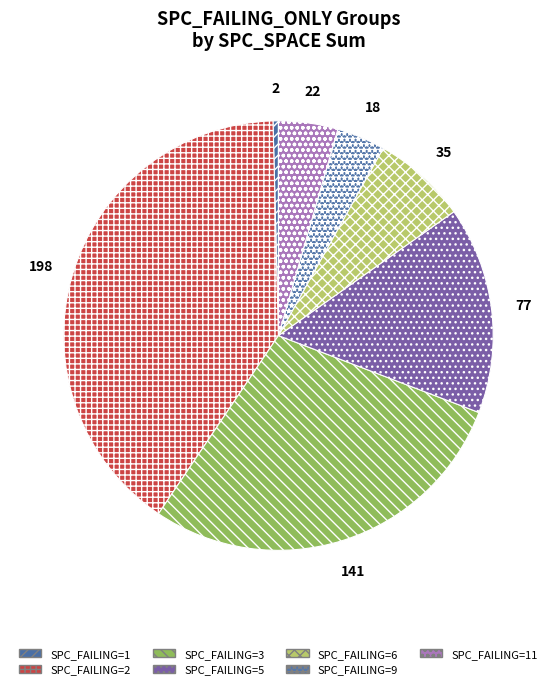

Does any single category account for the majority?

No